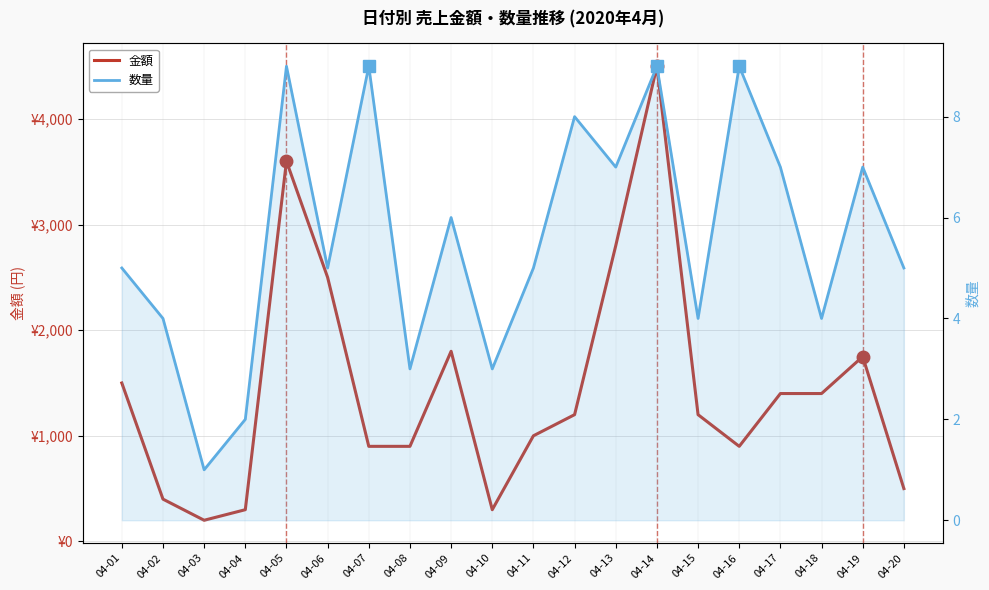

At which category is the sum across all series the highest?

04-14